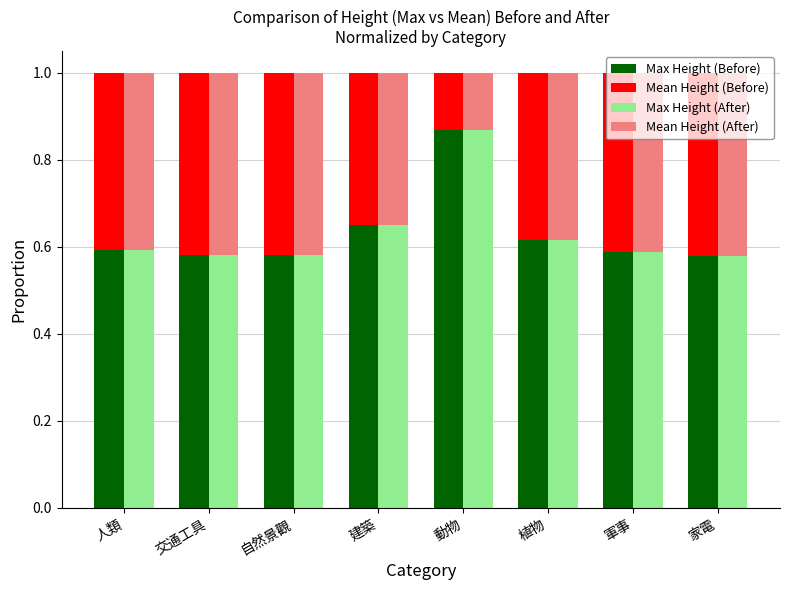

Is the value of Max Height (After) at 家電 greater than the value of Max Height (Before) at 動物?

No